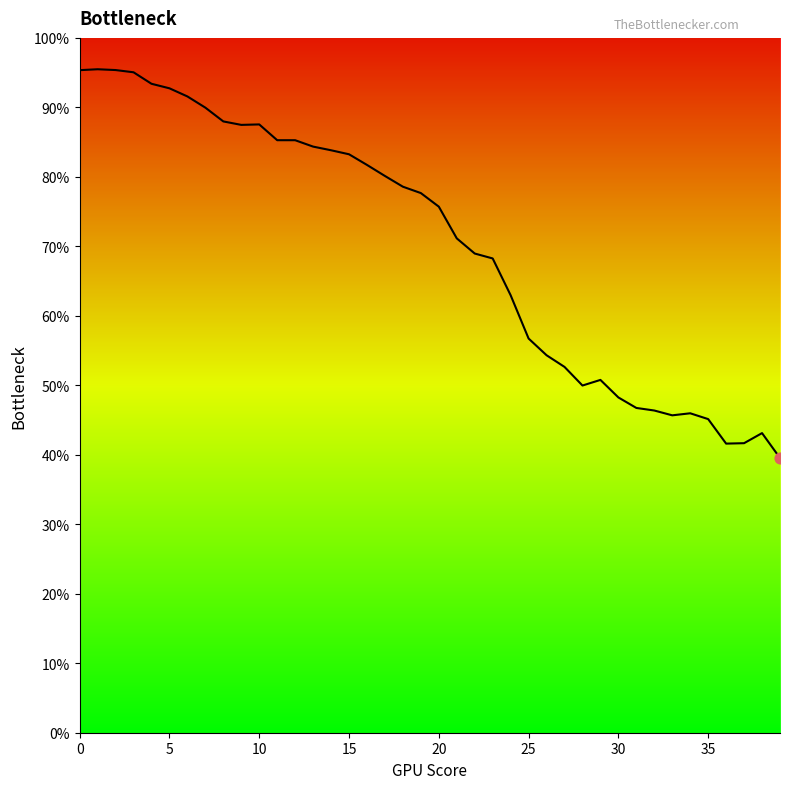

What is the minimum value shown in the chart?

39.5